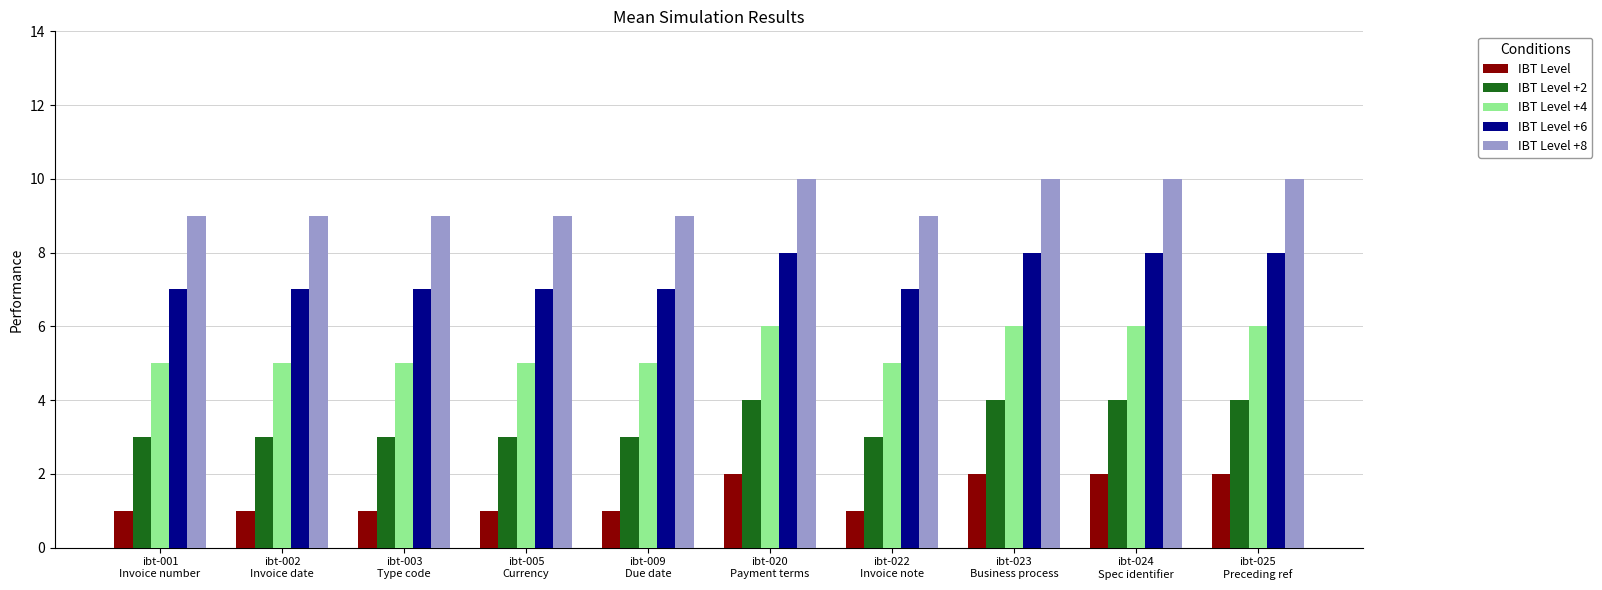

Are the bars horizontal?

No